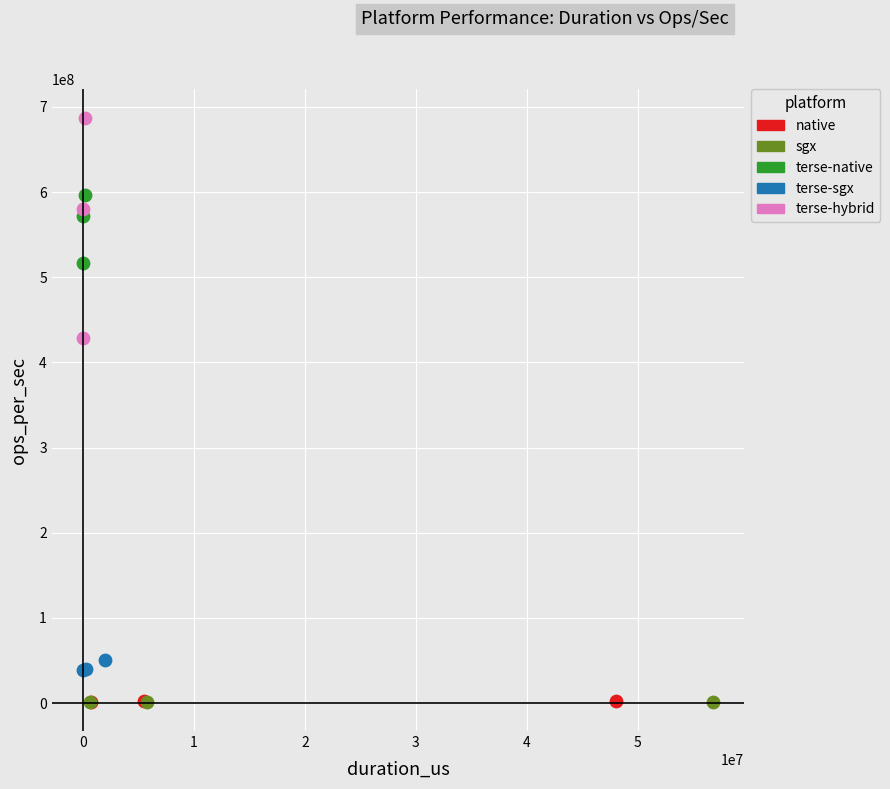

Which series has the widest spread of Y values?

terse-hybrid